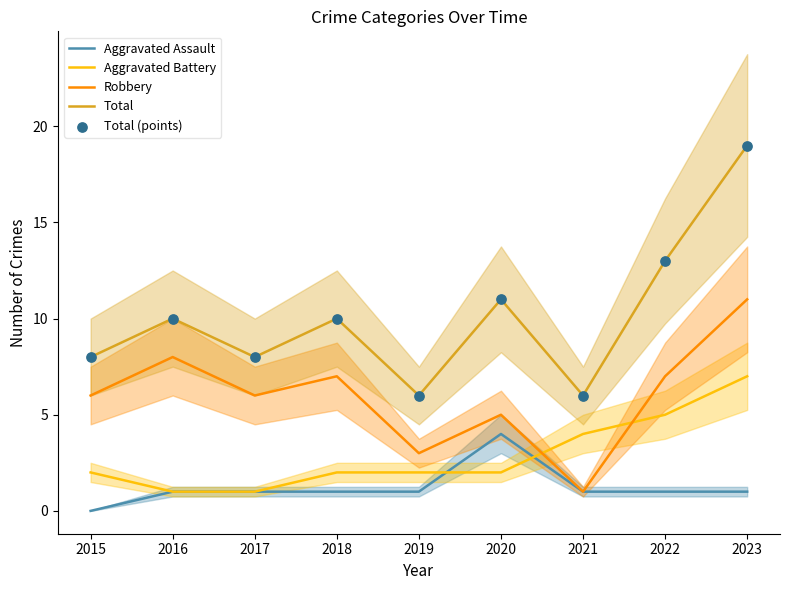

What are all the series names shown in the legend?

Aggravated Assault, Aggravated Battery, Robbery, Total, Total (points)